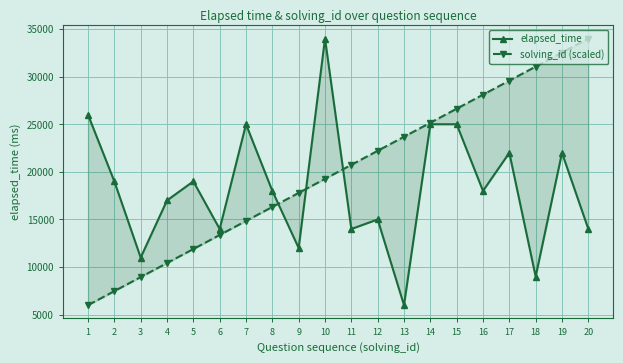

Which has a higher value, 5 or 3?

5